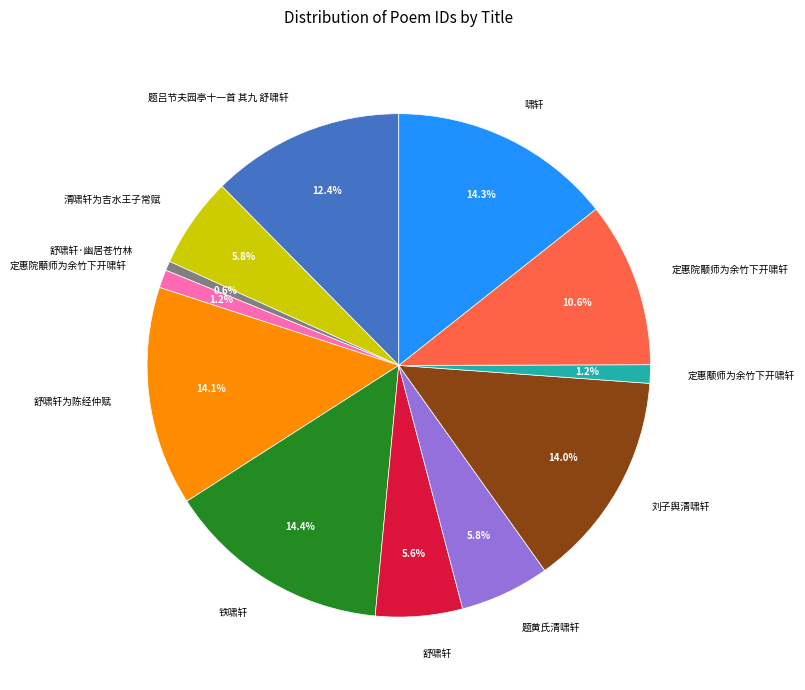

What is the smallest slice in the pie chart?

舒啸轩·幽居苍竹林